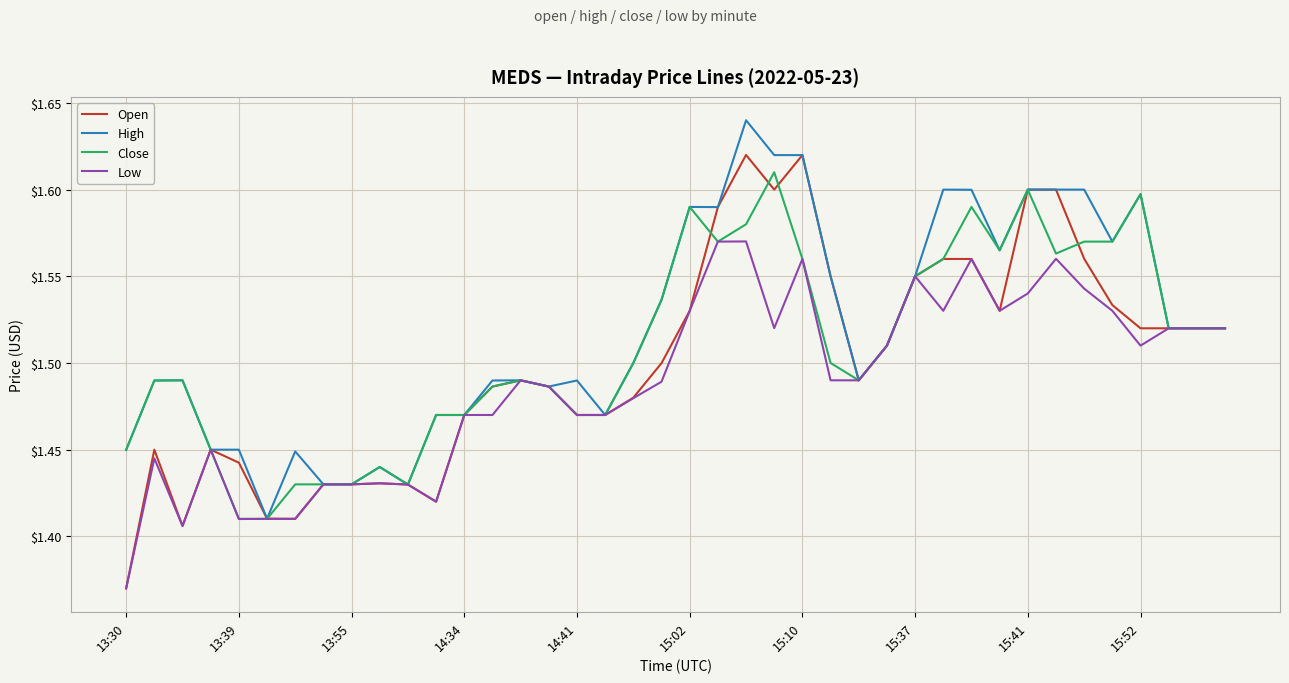

What is the difference between the second highest and minimum values in the High series?

0.2